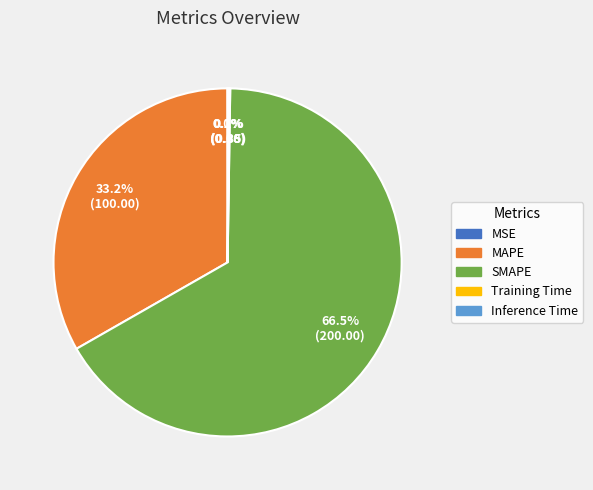

What is the majority slice?

SMAPE